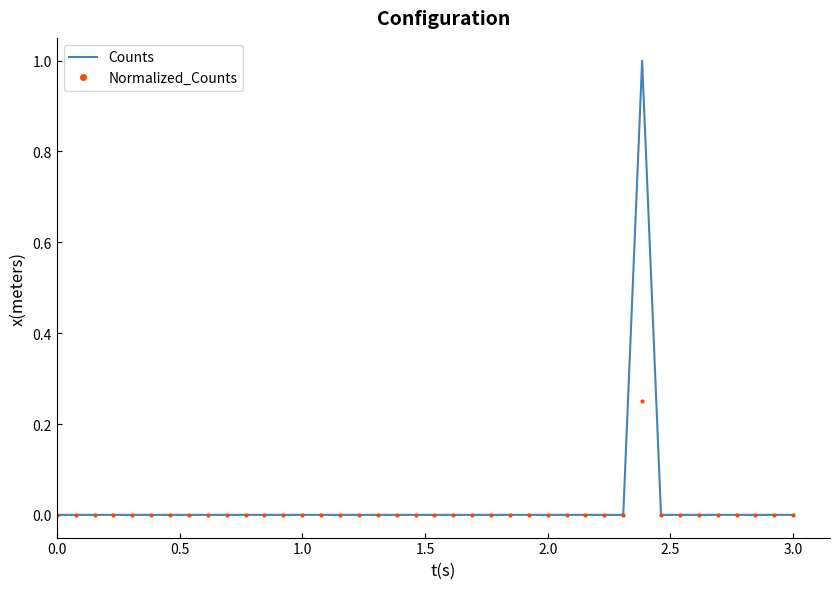

Rank the series by their average value, from lowest to highest.

Normalized_Counts, Counts